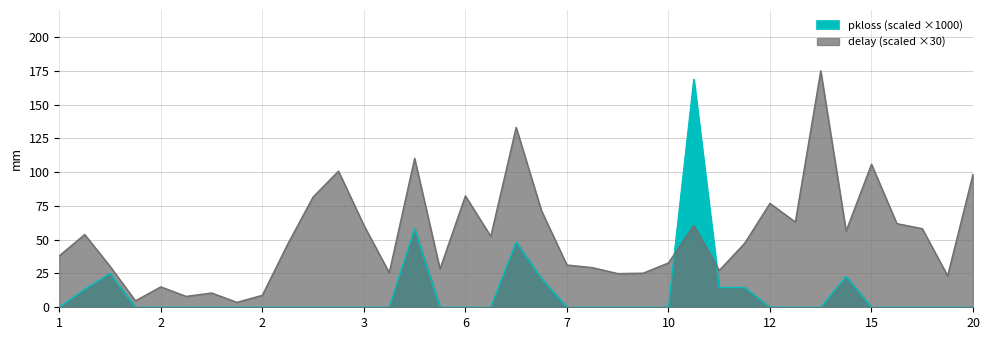

At 5, list the series in order from smallest to largest.

pkloss_scaled, delay